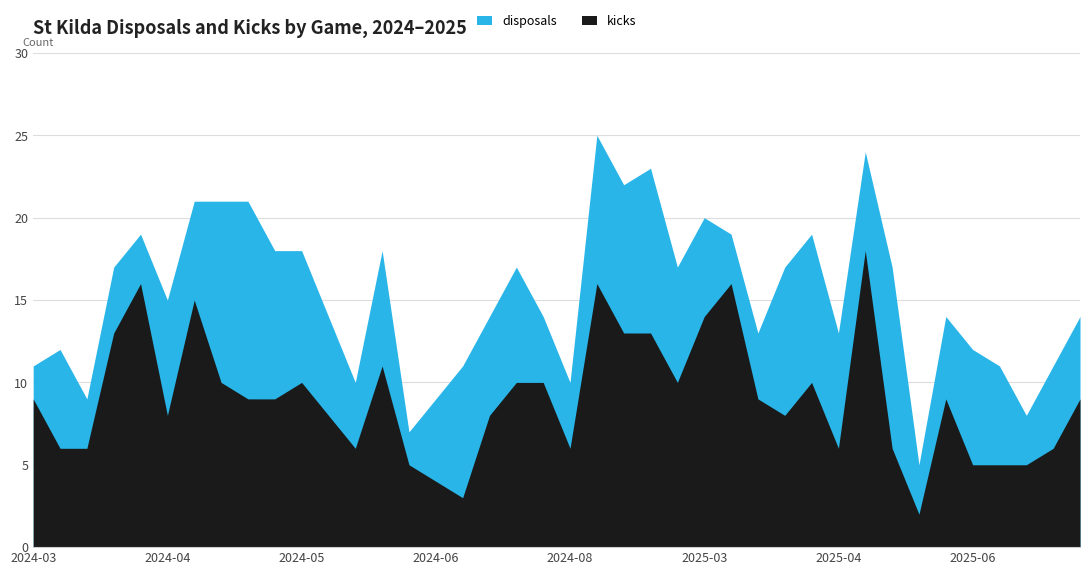

What is the difference between the kicks values at 2024-03-08 and 2025-04-26?

3